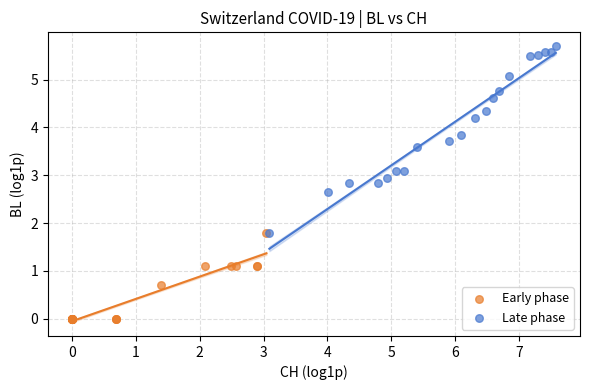

Which series has the widest spread of Y values?

Late phase